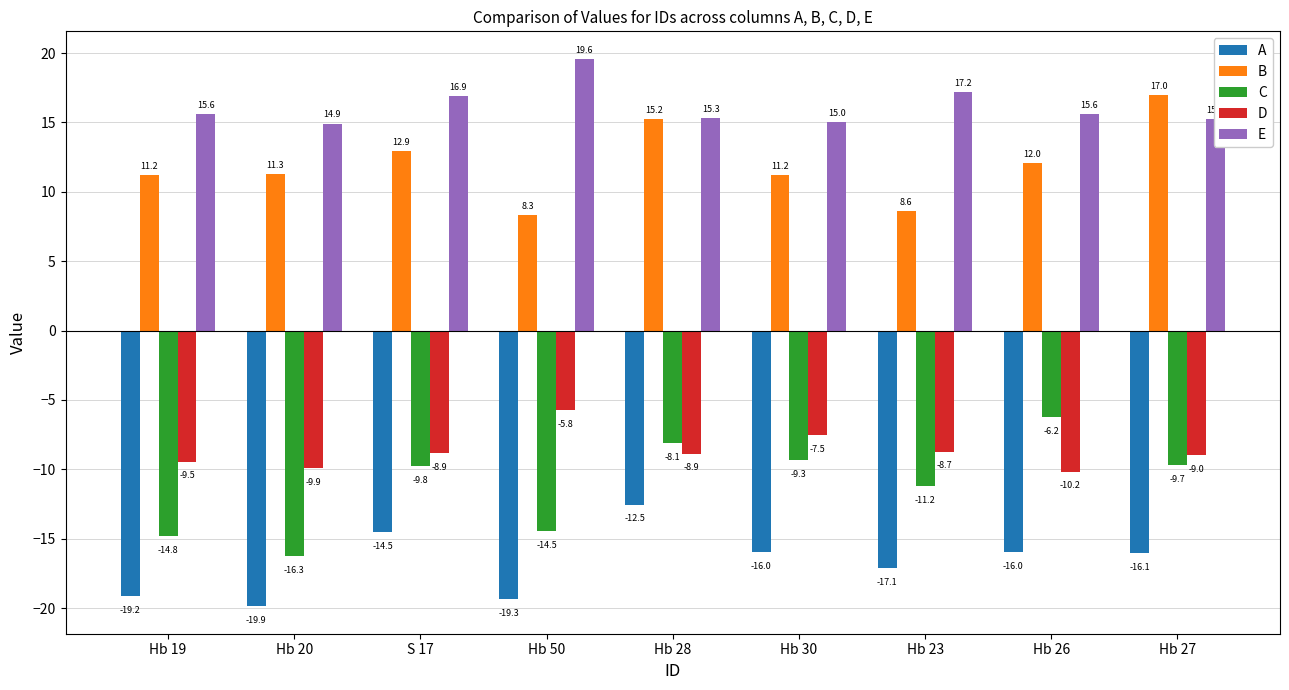

What is the label of the 1st bar from the right?

Hb 27